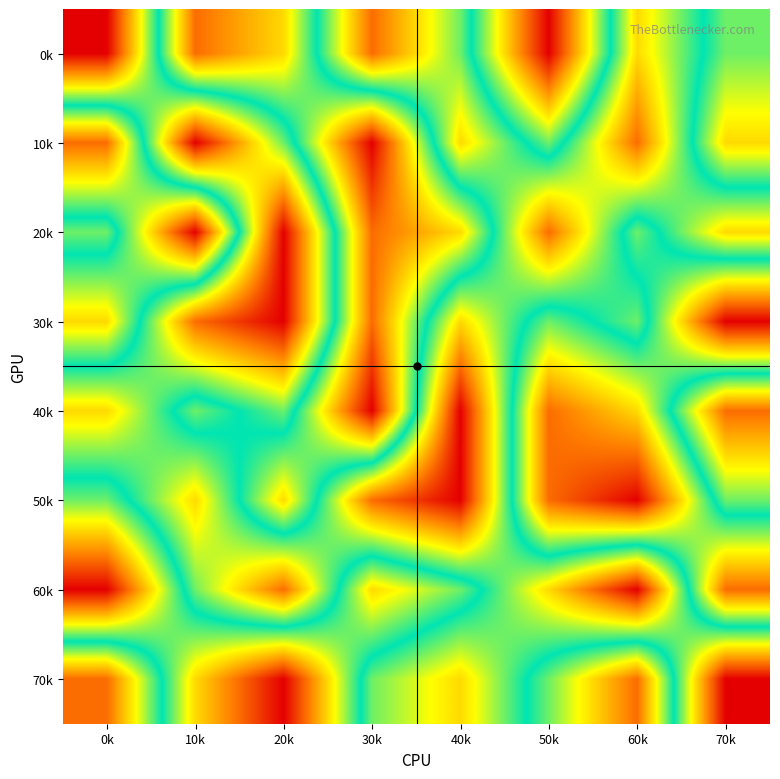

What is the spread (max minus min) of values at 70k?

7